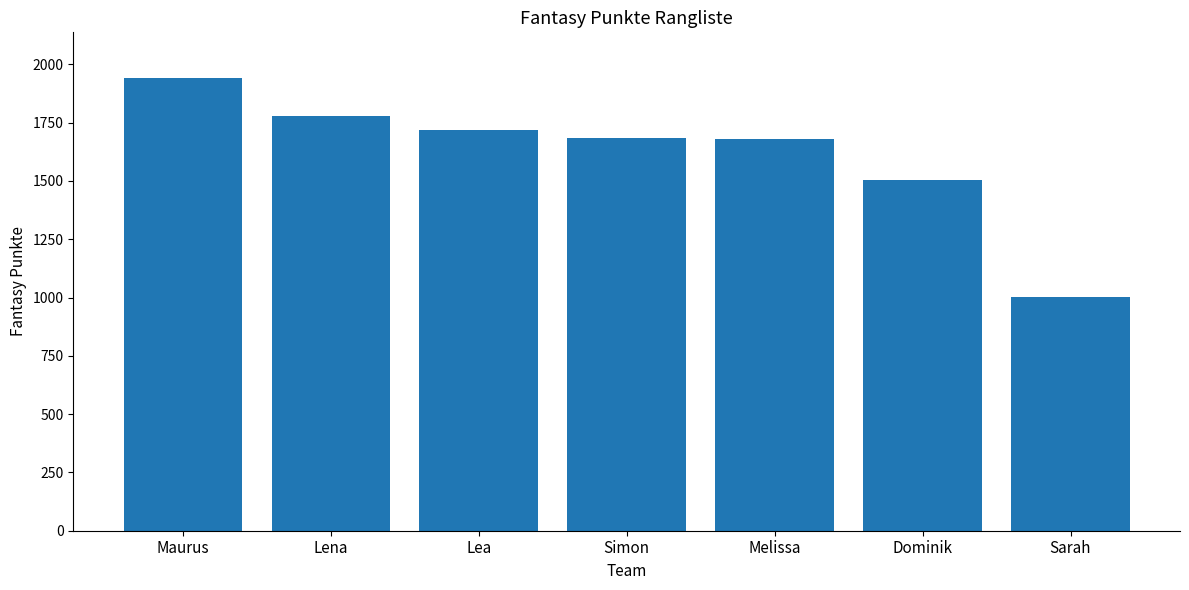

What is the difference between the values at Simon and Dominik?

183